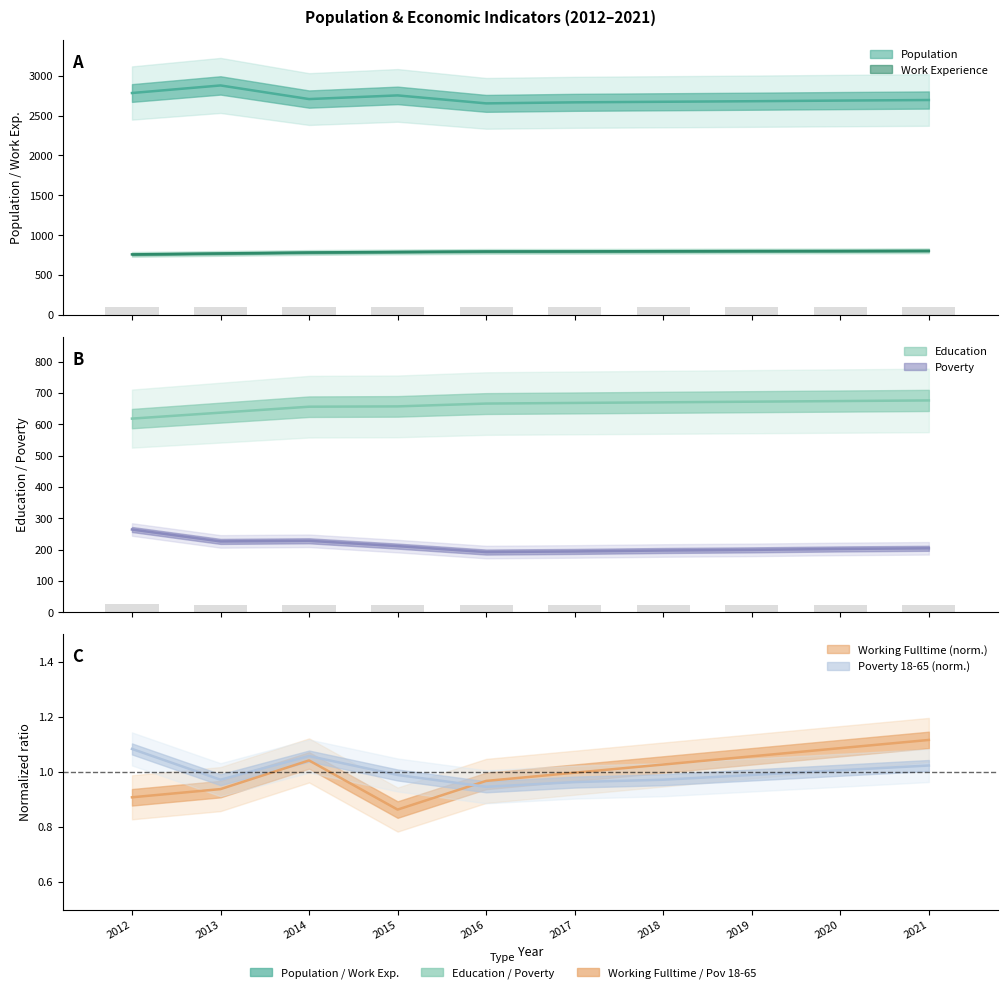

How many data points in Working_Fulltime are above 1?

5